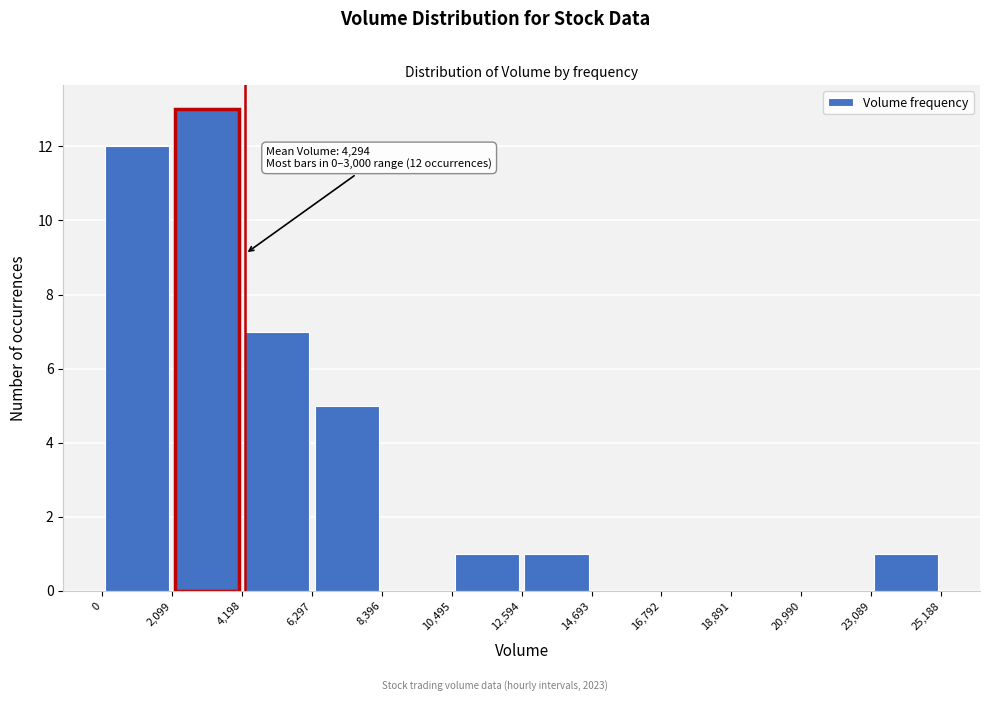

Which range on the x-axis has the tallest bar?

2,099 to 4,198